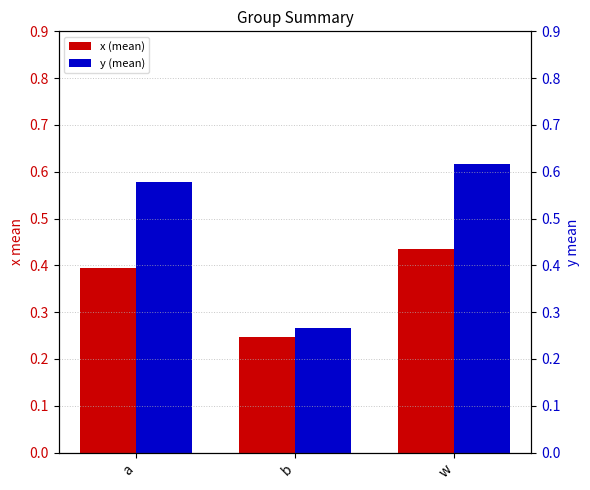

At w, list the series in order from smallest to largest.

x (mean), y (mean)